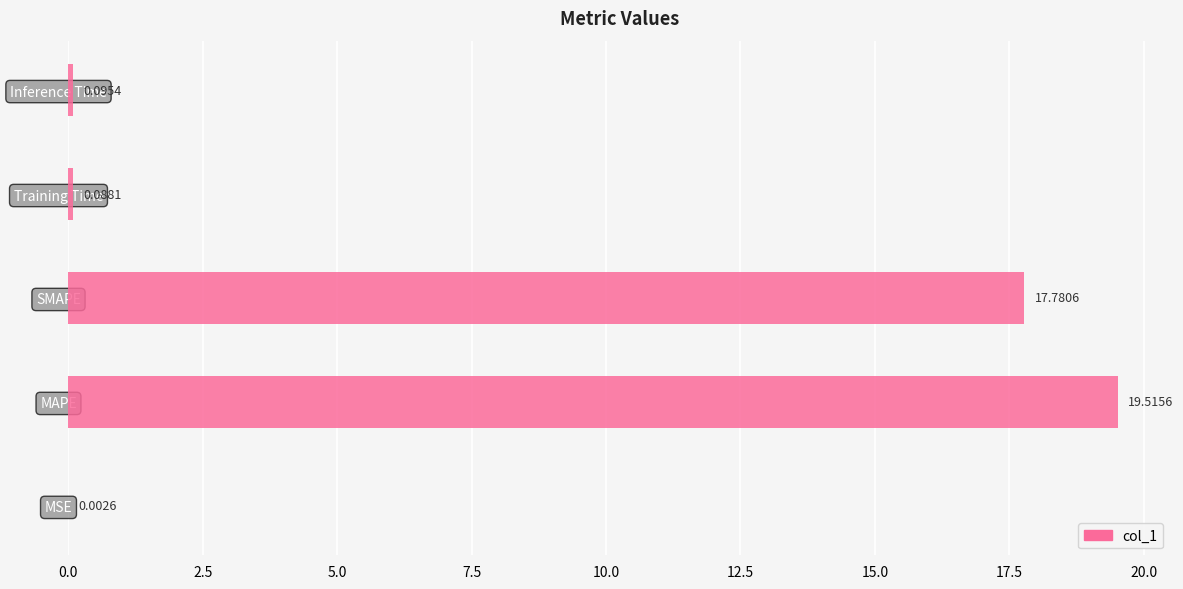

What is the sum of all values?

37.5